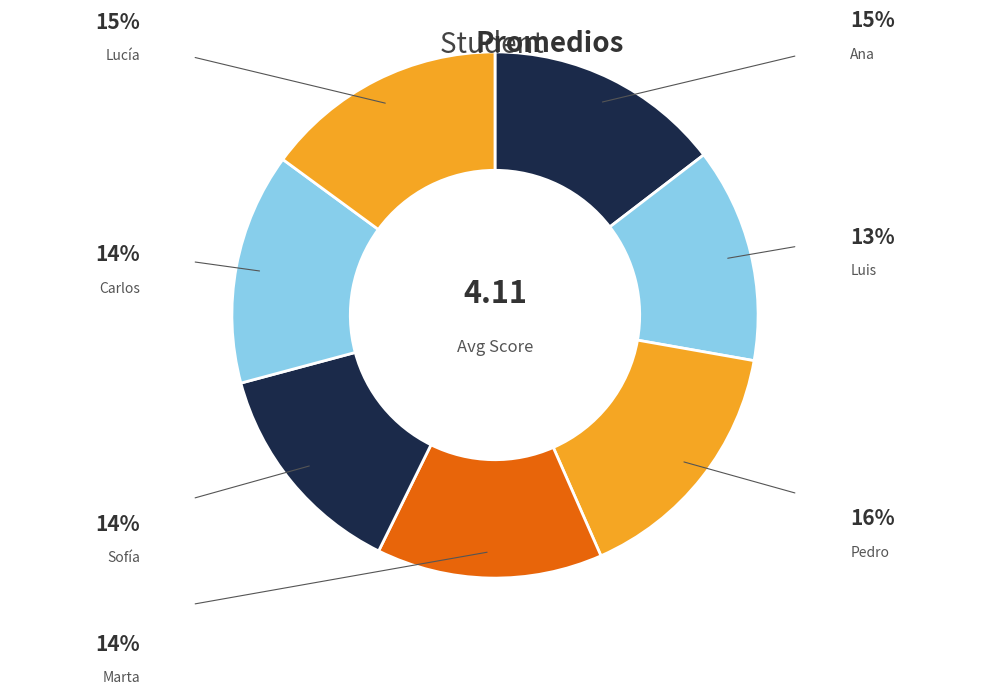

Count the number of slices in the pie.

7